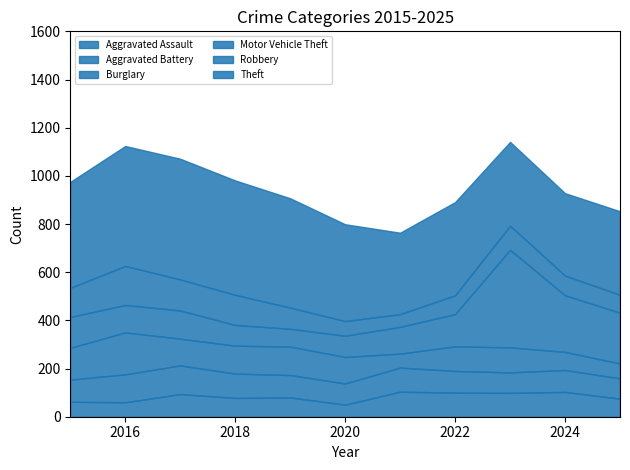

How many interior local peaks does the Motor Vehicle Theft series have?

2